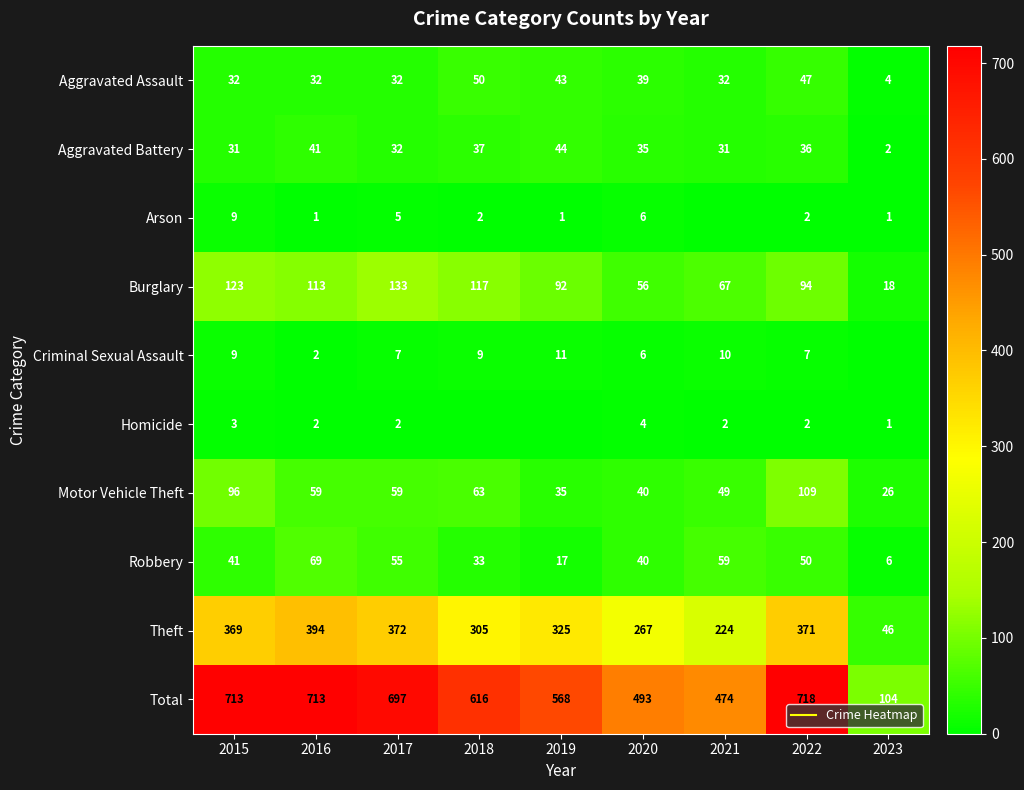

Which series has the largest total across all categories?

Total